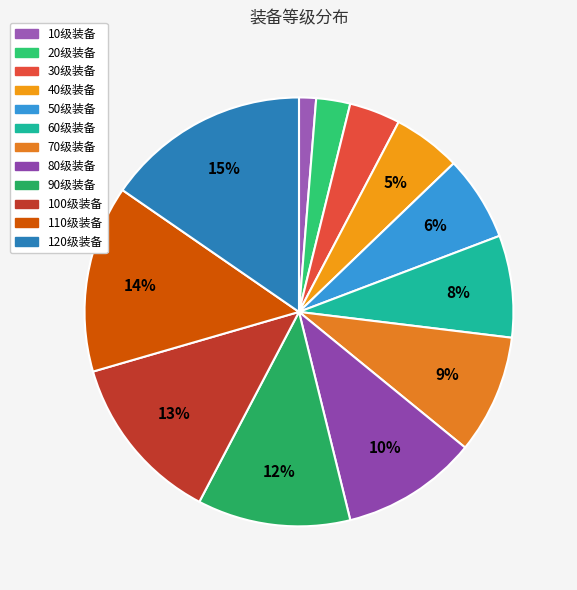

To the nearest percent, what is the combined percentage of 30级装备 and 60级装备?

12%